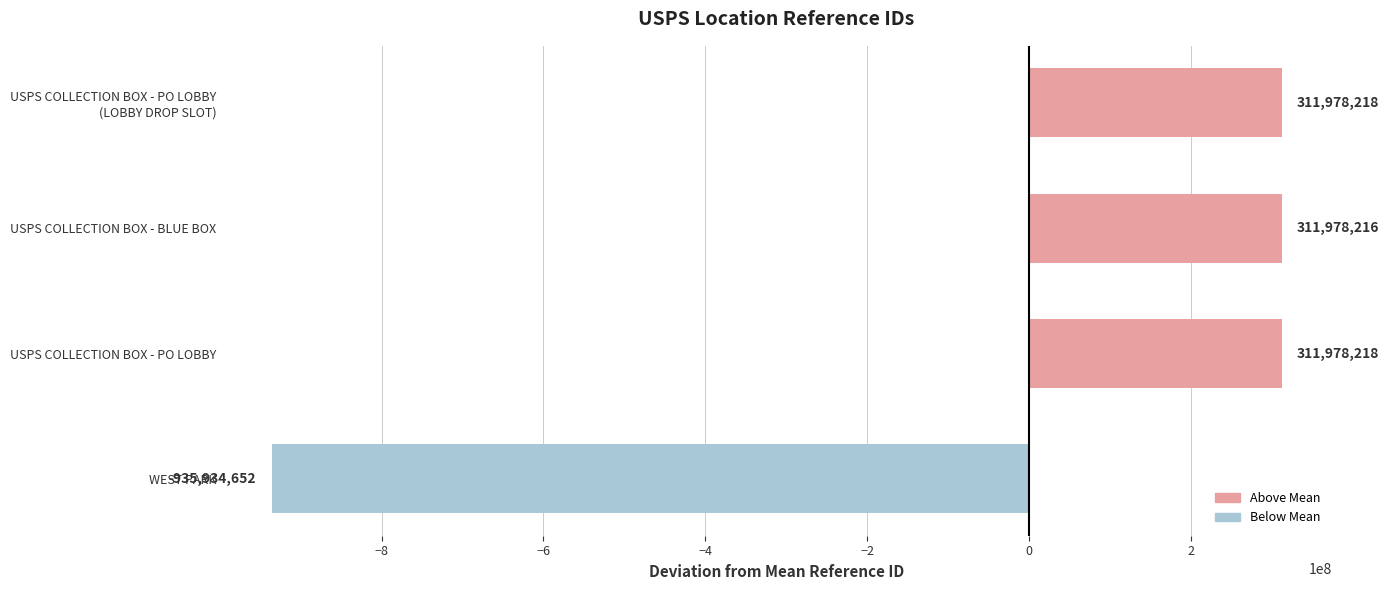

The value at USPS COLLECTION BOX - PO LOBBY is 311978218.5. True or false?

True